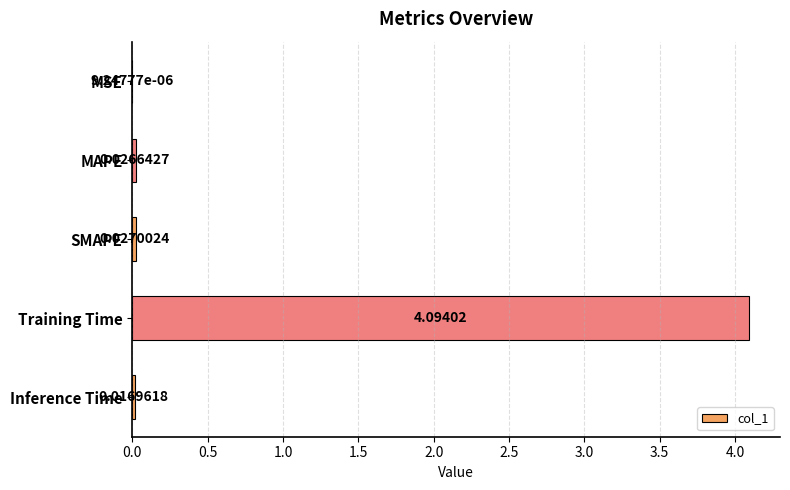

What is the change in value from MAPE to Training Time?

+4.1